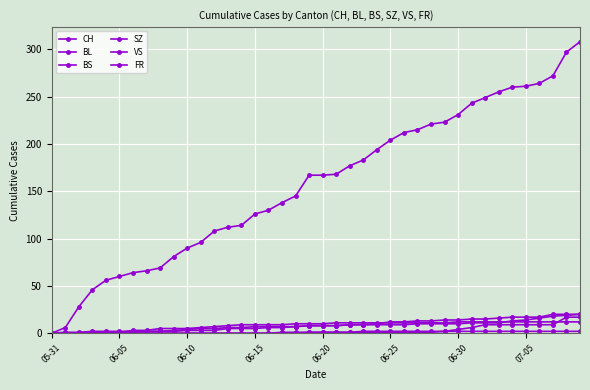

List the series in order of their peak value, highest first.

CH, BL, VS, SZ, BS, FR